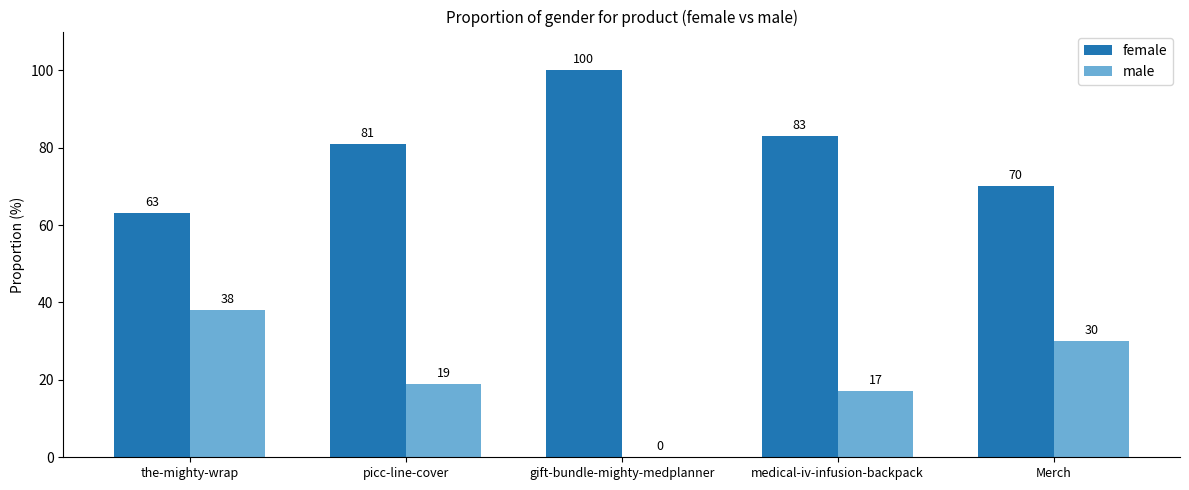

Reading left to right, extract all data points from this chart.

female: 63	81	100	83	70
male: 38	19	0	17	30